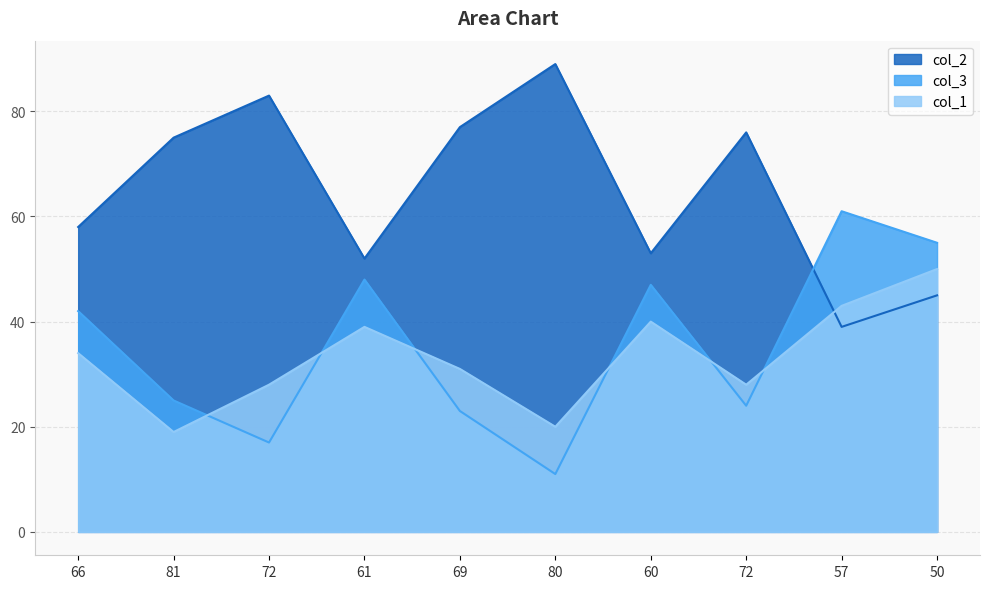

What is the label of the 8th point from the left?

72